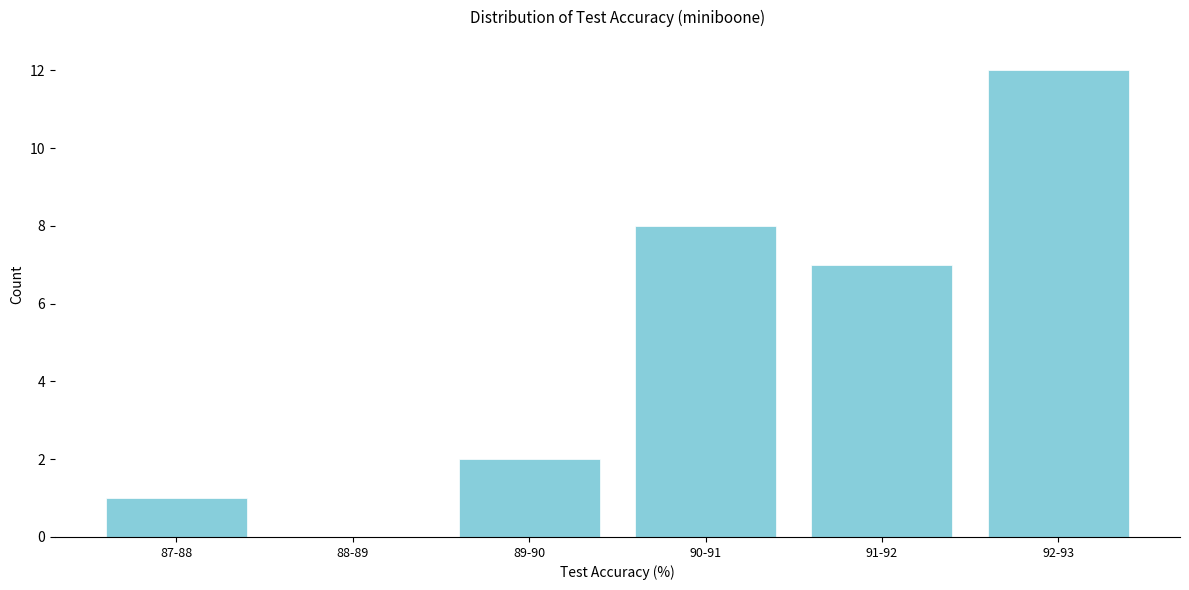

Reading right to left, extract all data points from this chart.

92-93=12	91-92=7	90-91=8	89-90=2	88-89=0	87-88=1